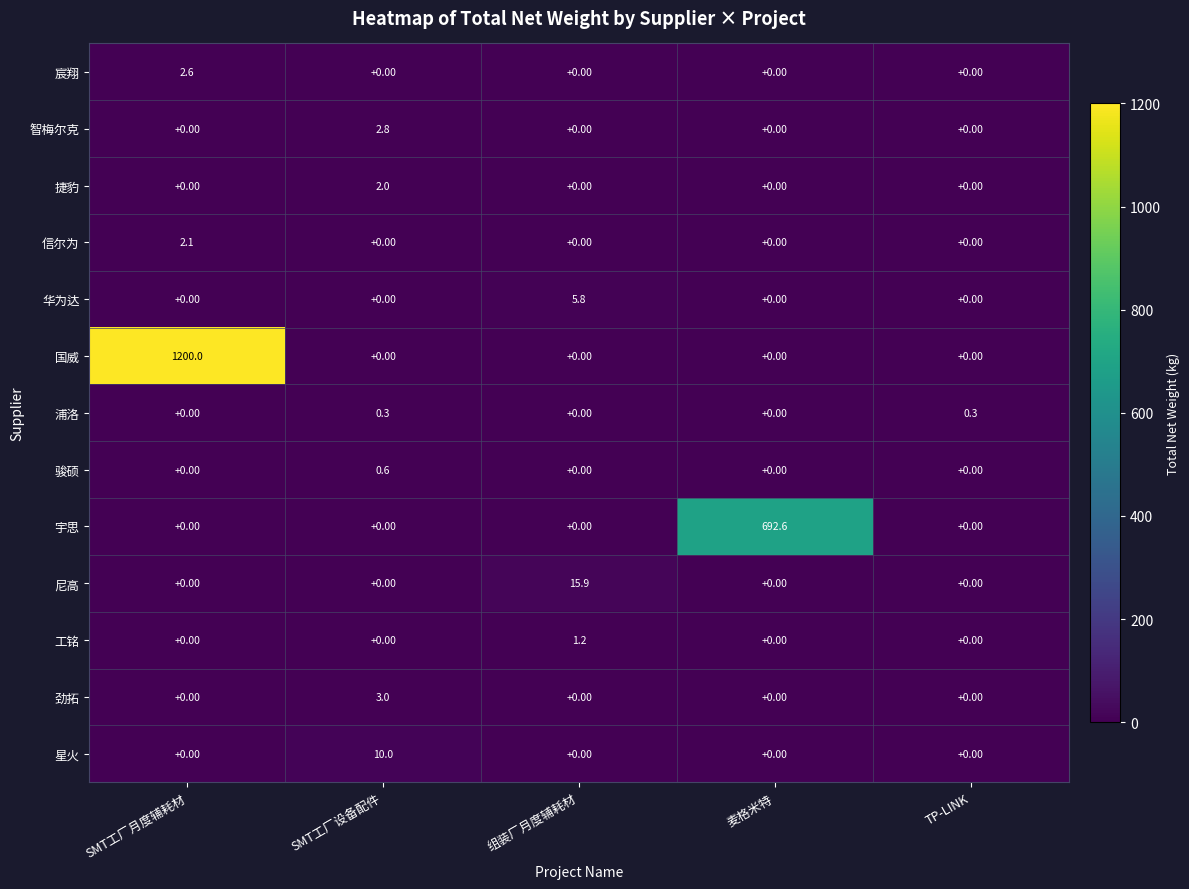

What is the difference between the maximum and minimum values in the 工铭 series?

1.2